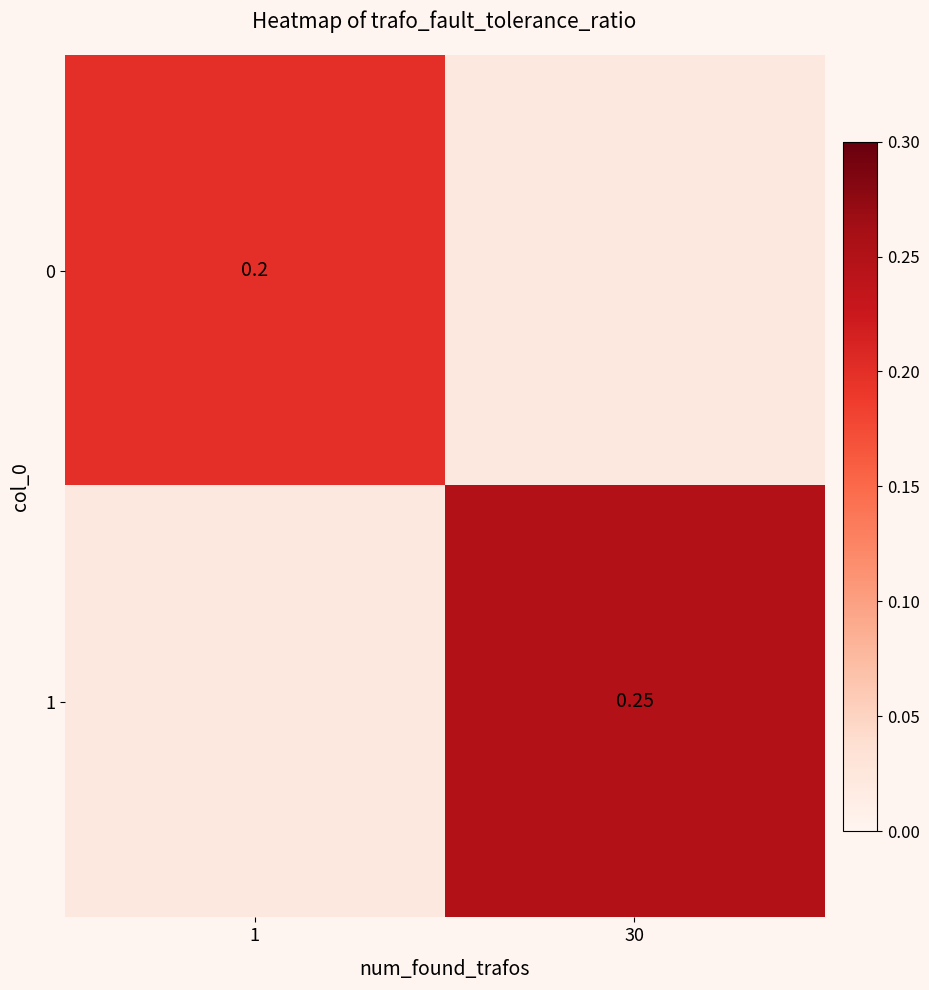

Which category has the highest value across all series?

30